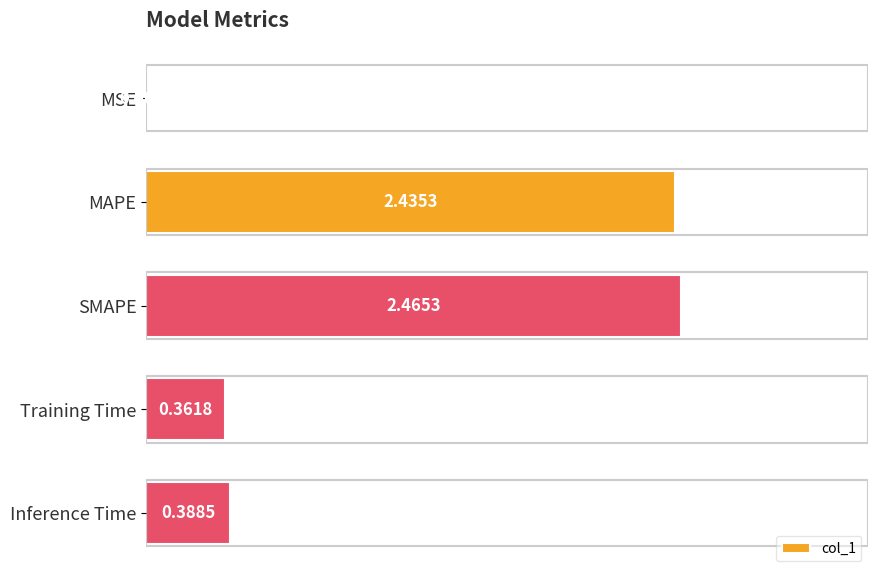

At which category does the chart reach its peak across all series?

SMAPE